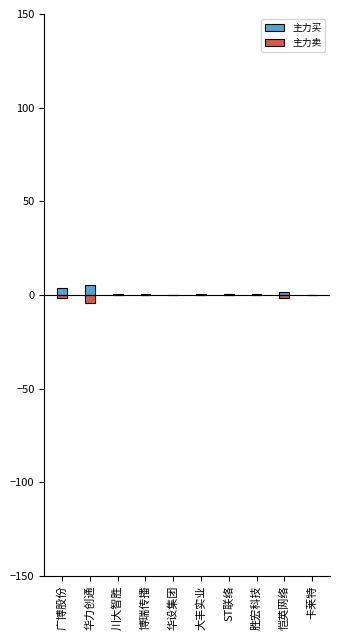

At how many categories does at least one series exceed -4?

10